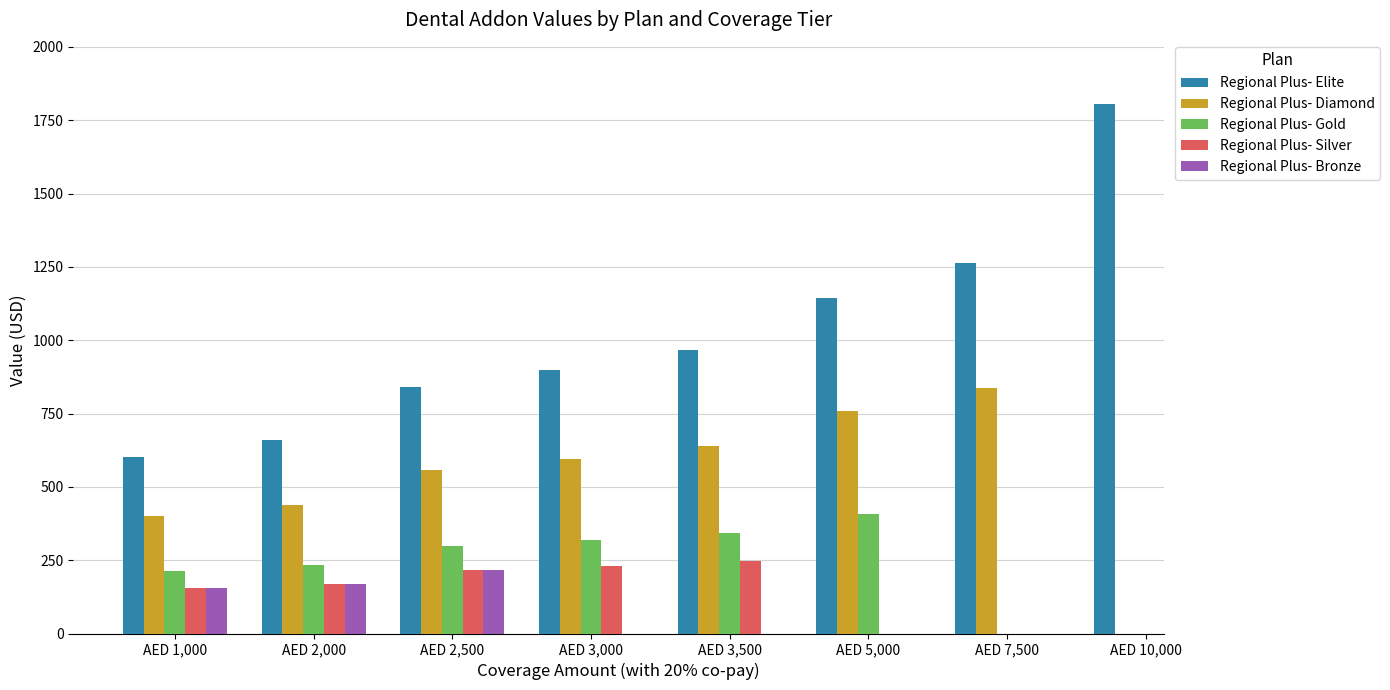

What is the sum of the Regional Plus- Gold values at AED 3,500 and AED 2,500?

640.0